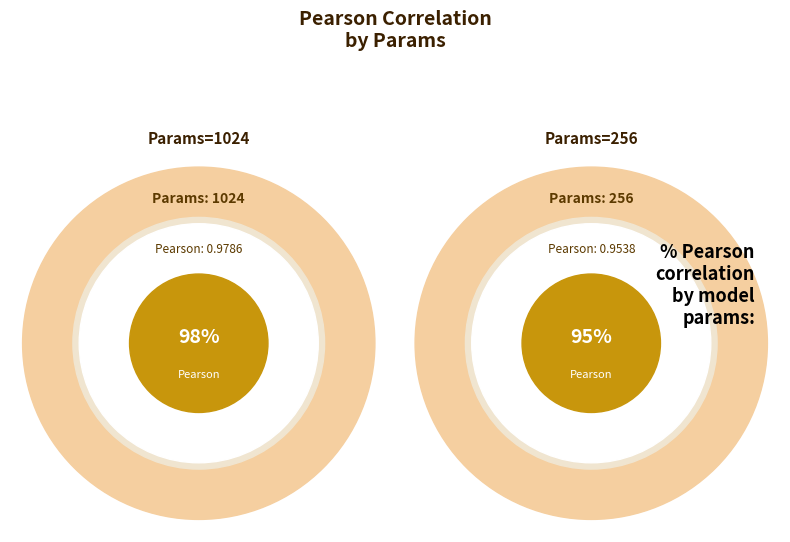

Between 1024 and 256, which is larger?

1024